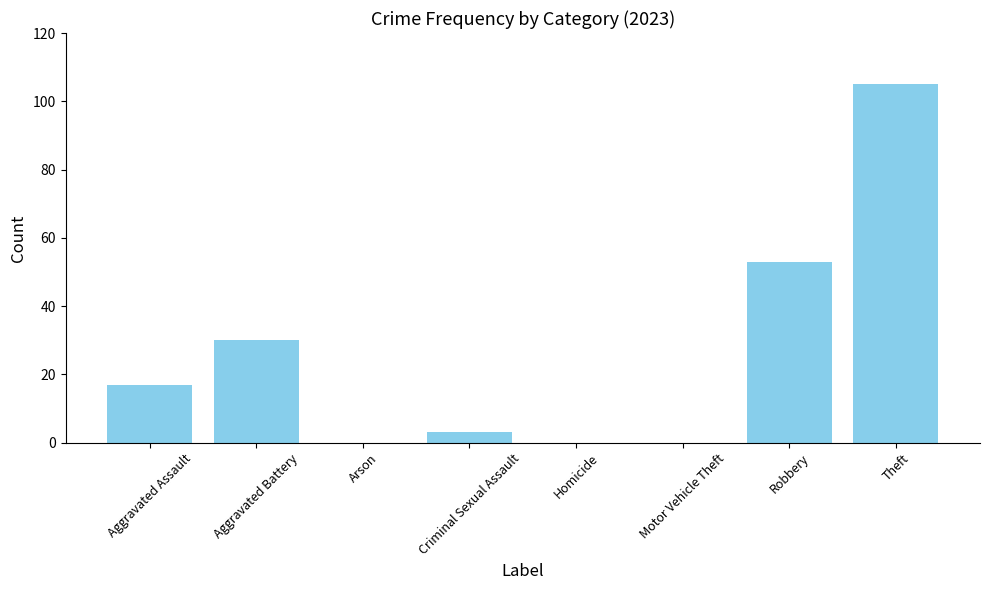

How many data points does each series have?

8